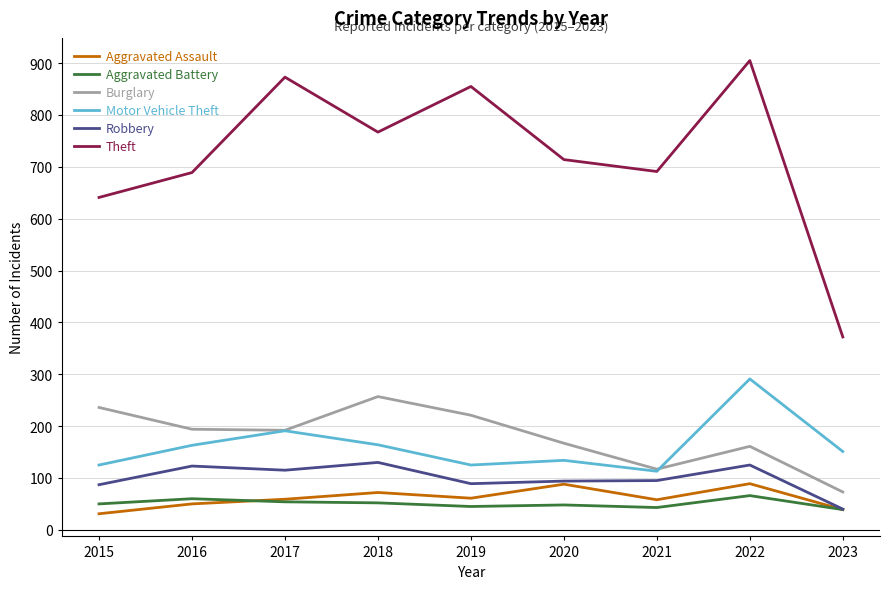

True or false: Theft and Motor Vehicle Theft intersect in this chart.

False